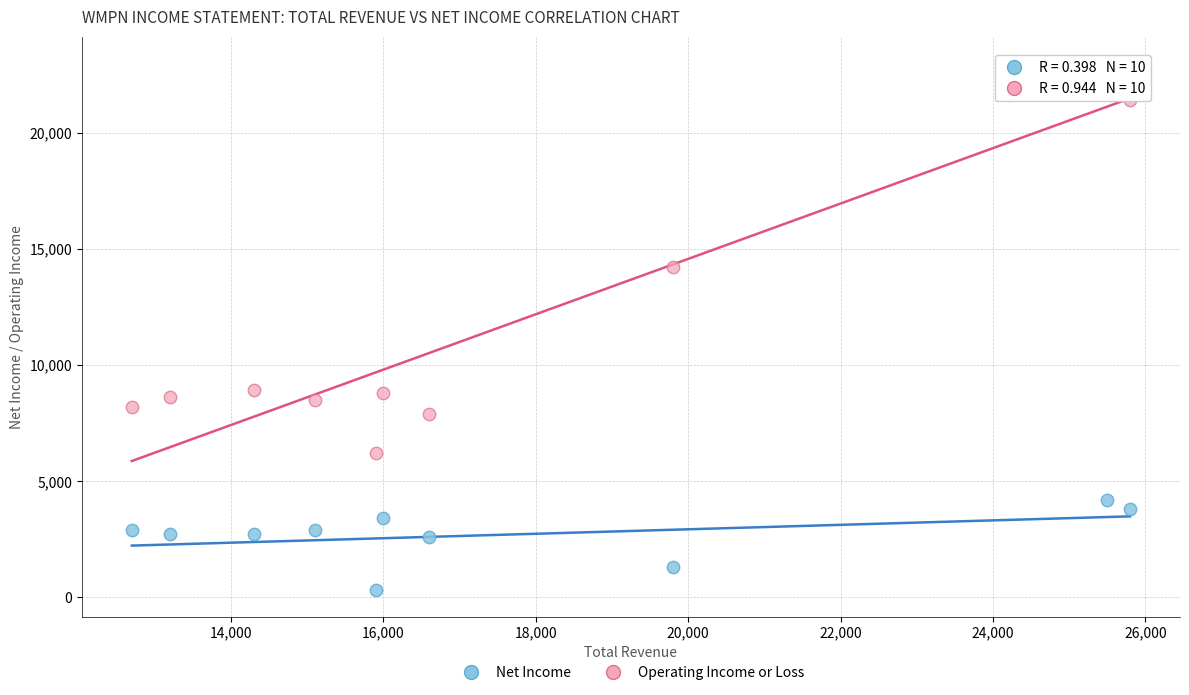

What are all the series names shown in the legend?

Net Income, Operating Income or Loss